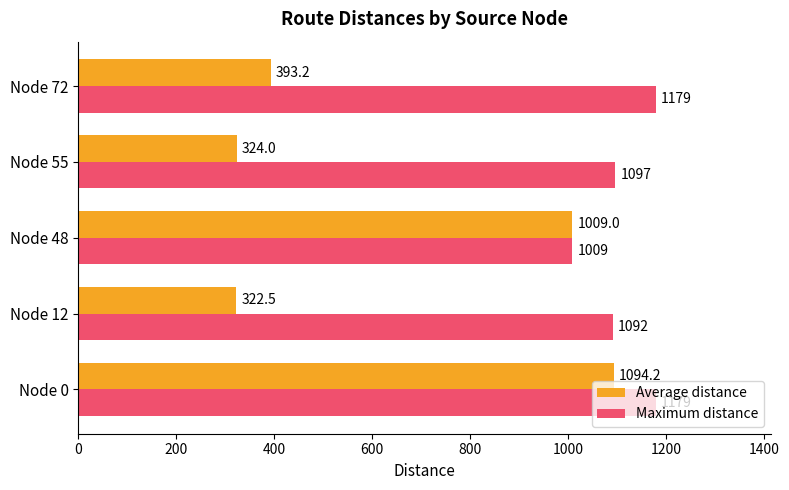

At which category is the sum across all series the highest?

Node 0